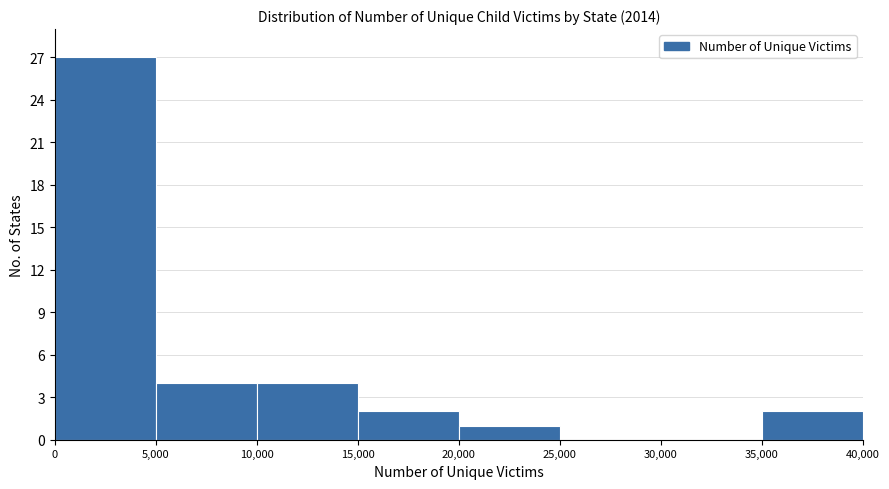

Reading left to right, list every bar in this chart as the range it spans on the x-axis followed by its height. The values are not printed on the chart, so give them approximately, as read against the axis.

0 to 5,000: 27
5,000 to 10,000: 4
10,000 to 15,000: 4
15,000 to 20,000: 2
20,000 to 25,000: 1
25,000 to 30,000: 0
30,000 to 35,000: 0
35,000 to 40,000: 2